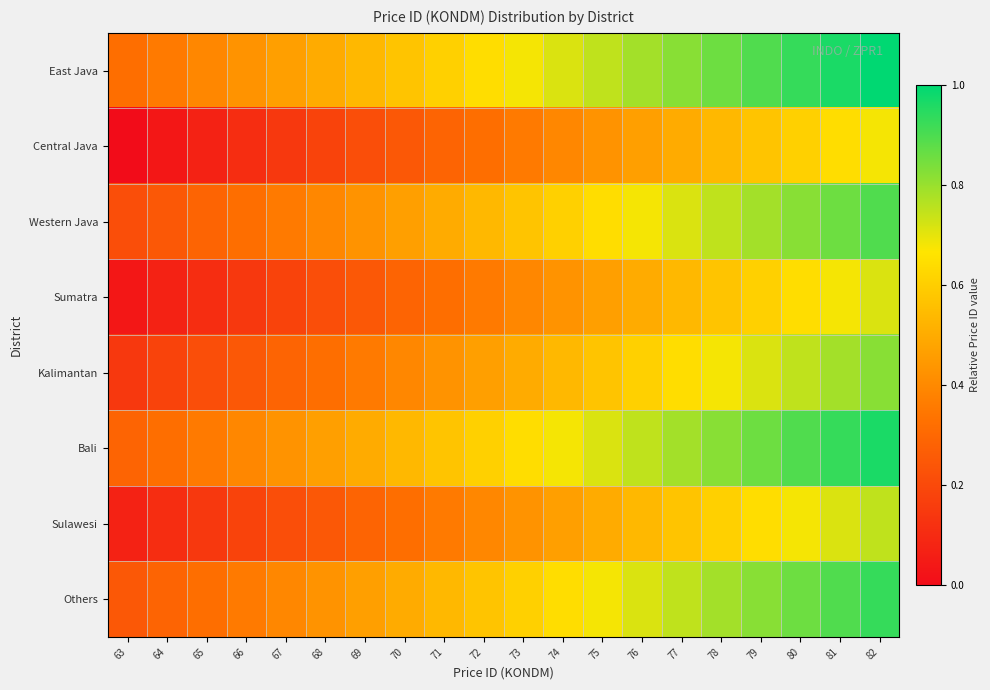

List the series in order of their peak value, highest first.

East Java, Bali, Others, Western Java, Kalimantan, Sulawesi, Sumatra, Central Java